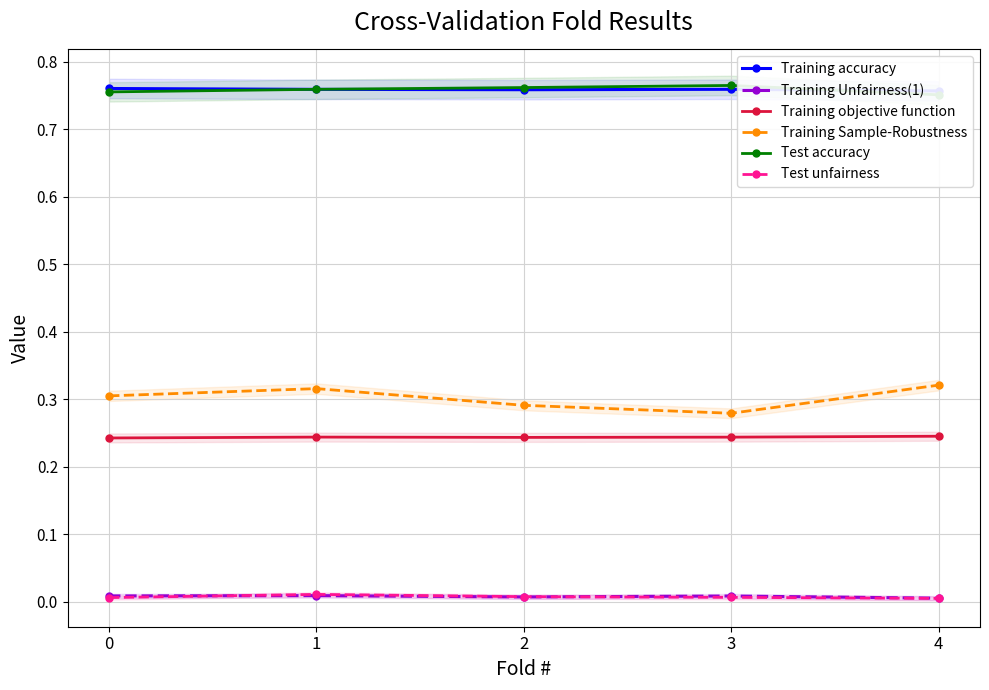

True or false: Training accuracy and Training Unfairness(1) intersect in this chart.

False